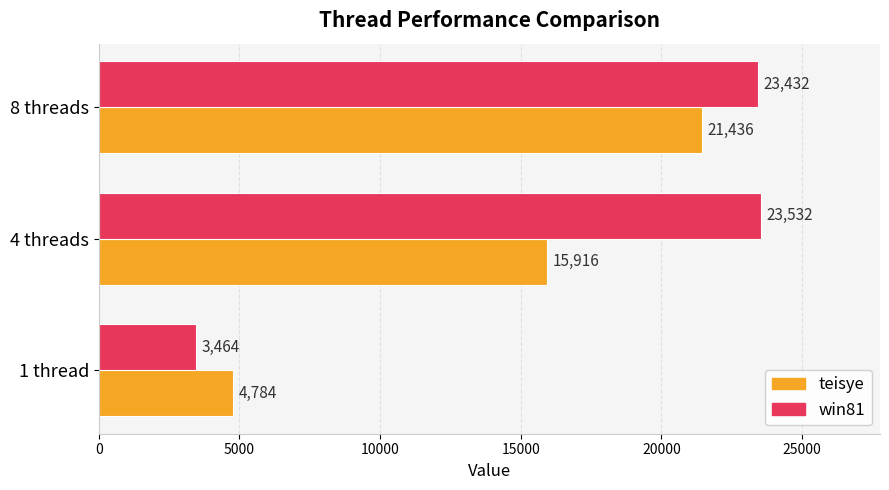

At which label is teisye closest to 13110?

4 threads